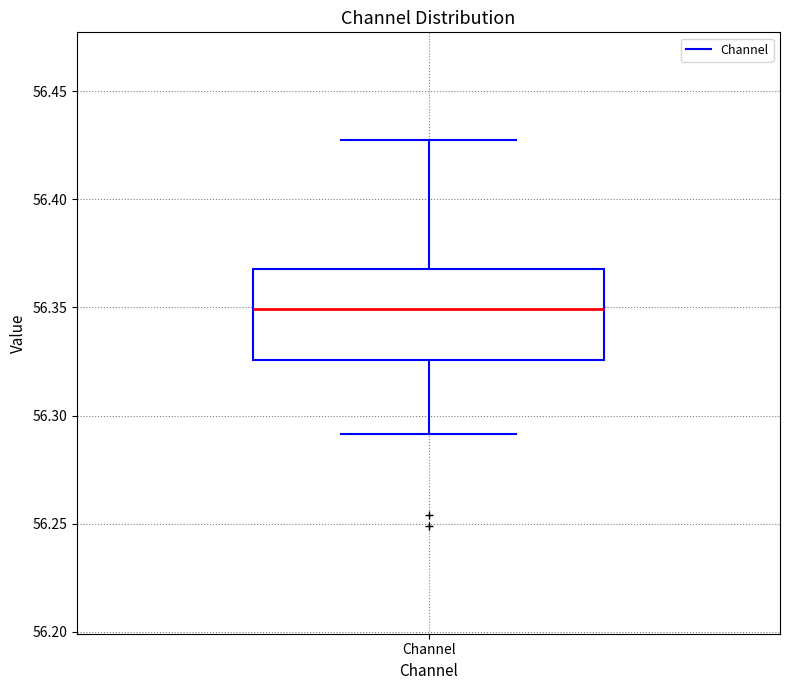

Transcribe this box plot: give where the median line is, the range the box spans, and where the two whiskers end, as read against the y-axis. The values are not printed on the chart, so give them approximately, as read against the axis.

median 56.350, box 56.325 to 56.370, whiskers 56.290 to 56.425